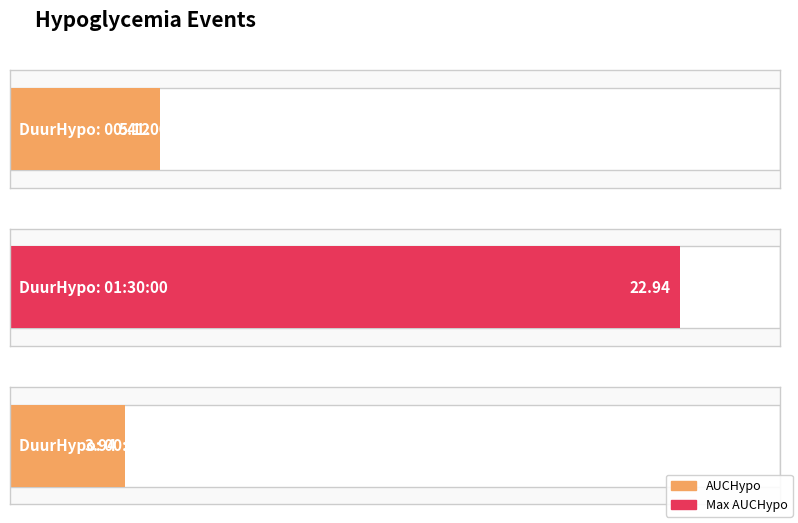

Reading left to right, extract all data points from this chart.

00:41:00=5.1	01:30:00=22.9	00:32:00=3.9